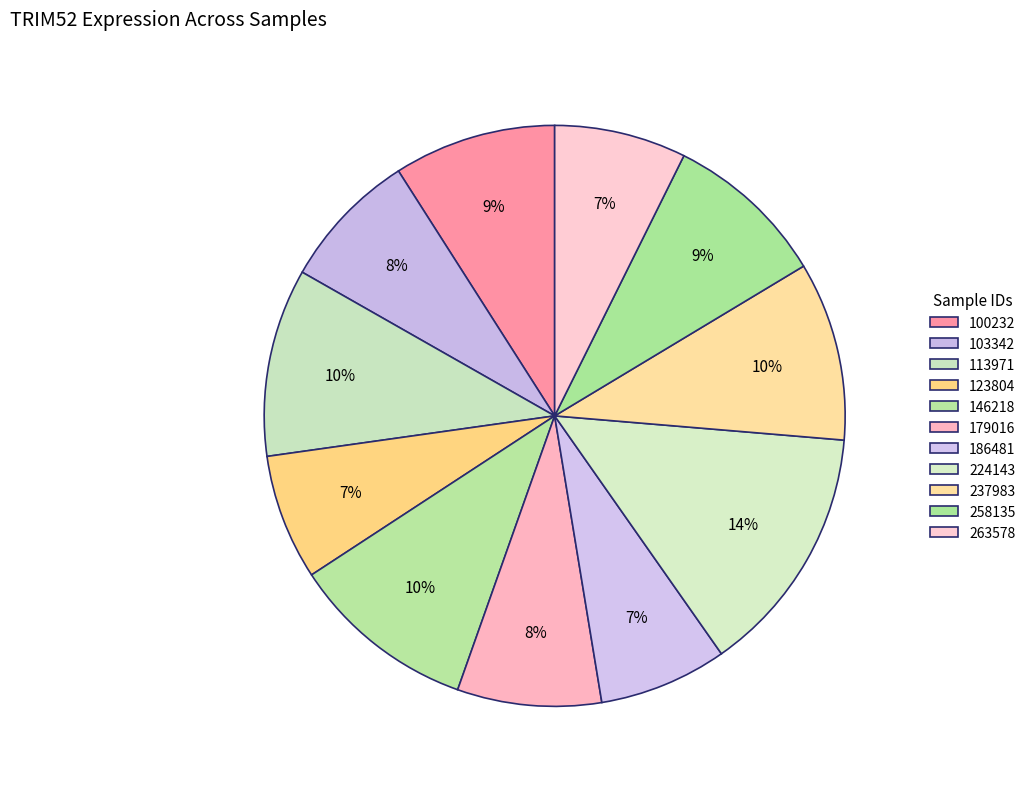

What is the largest slice in the pie chart?

224143